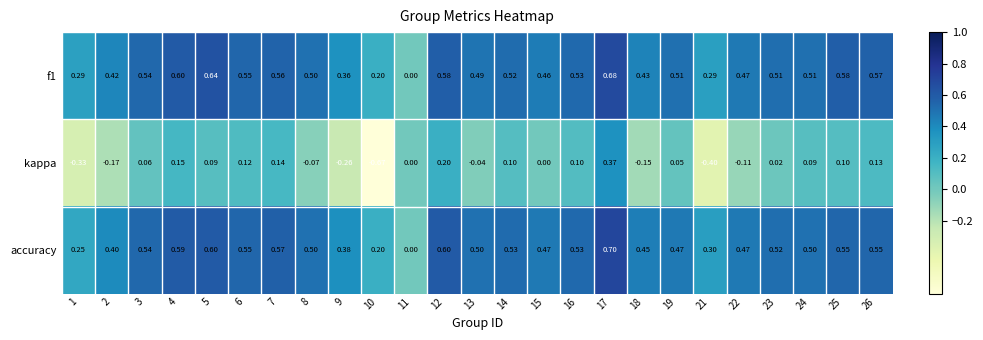

Which series has the largest total across all categories?

f1